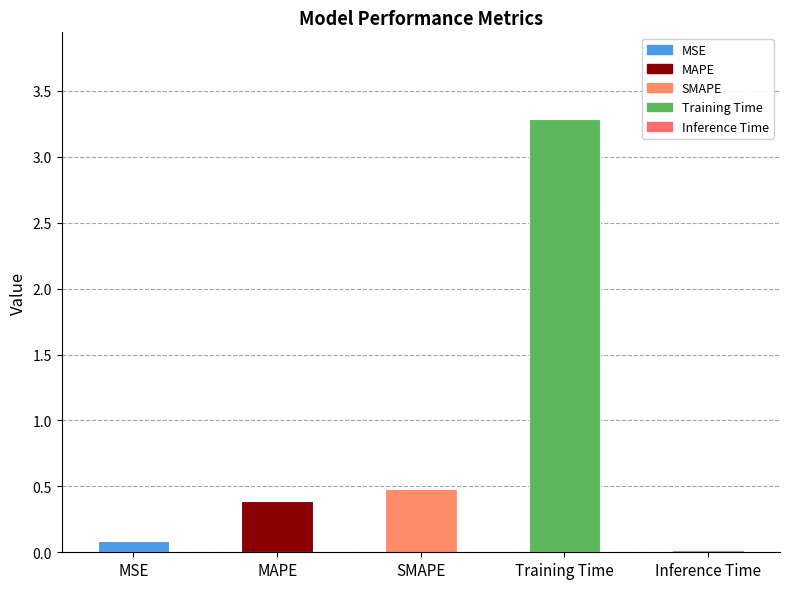

What is the difference between the values at MSE and SMAPE?

0.4